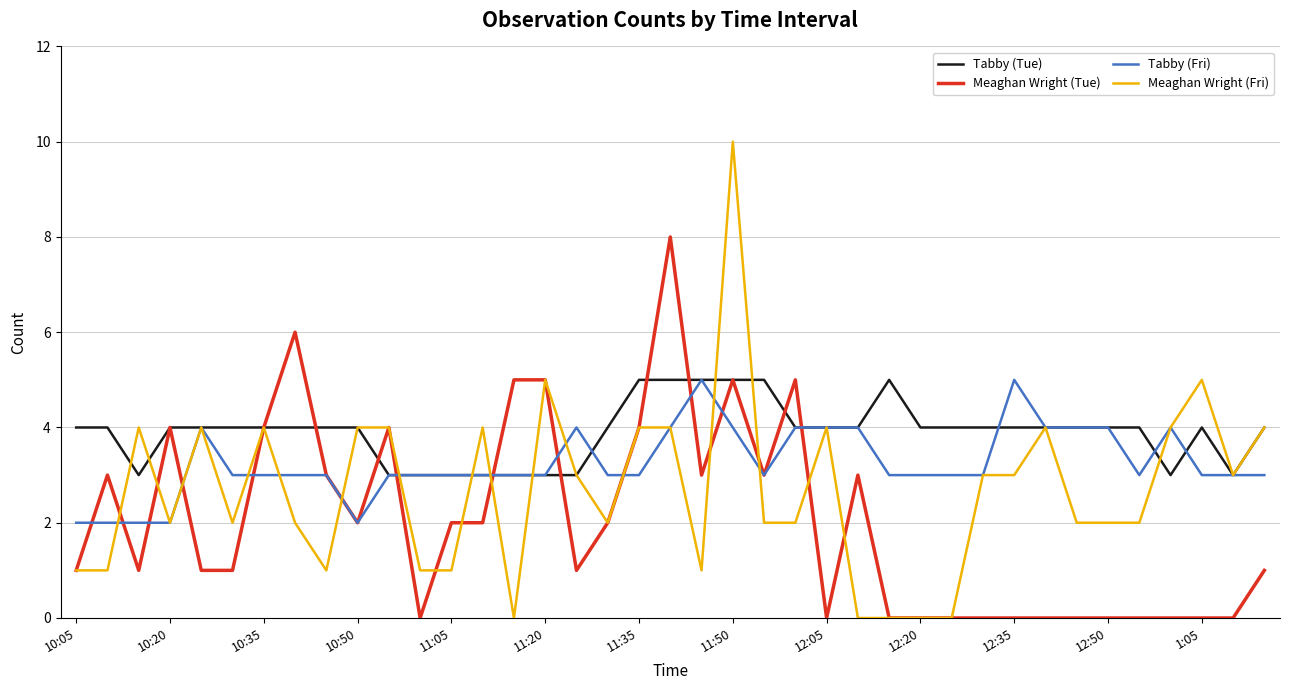

How many lines are shown in the chart?

4